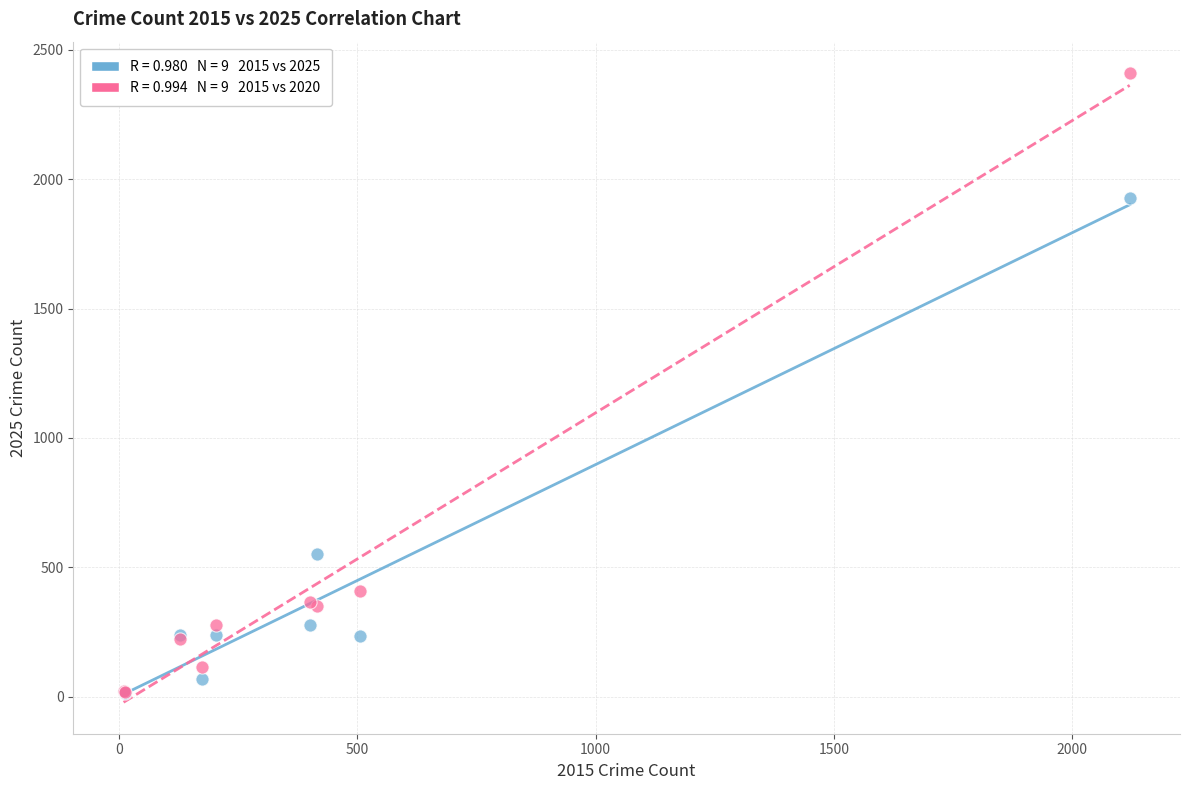

Across all series, what Y value is closest to 1213?

552